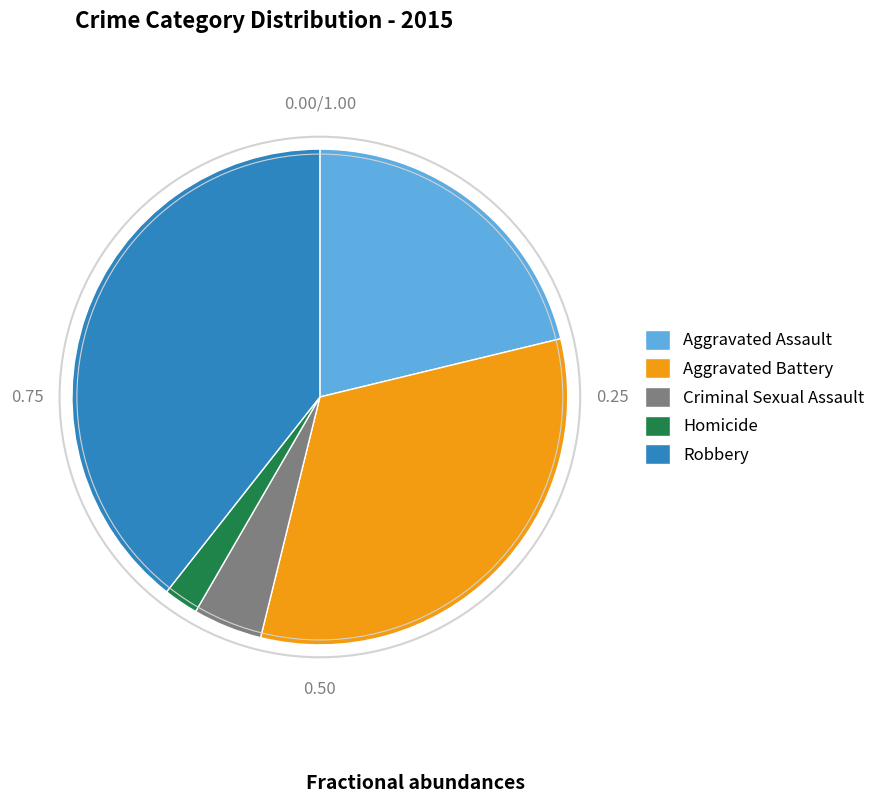

Does Criminal Sexual Assault represent more than half of the total?

No